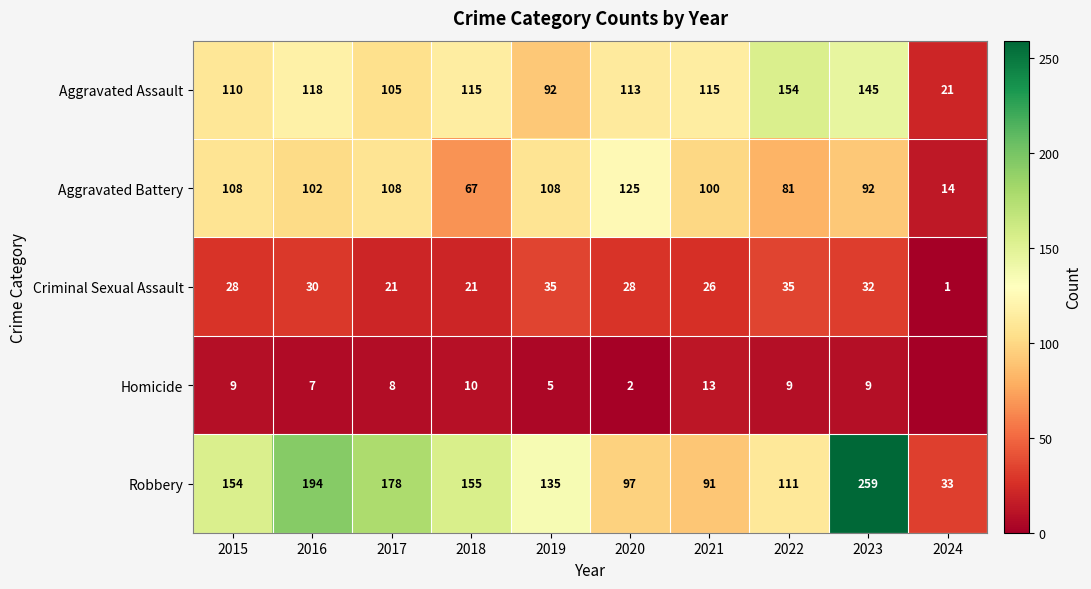

Between 2023 and 2024, which is larger?

2023